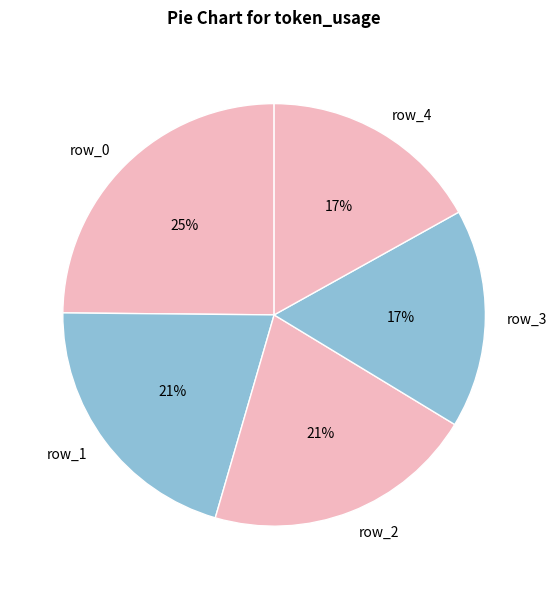

What percentage is the row_4 slice, to the nearest percent?

17%